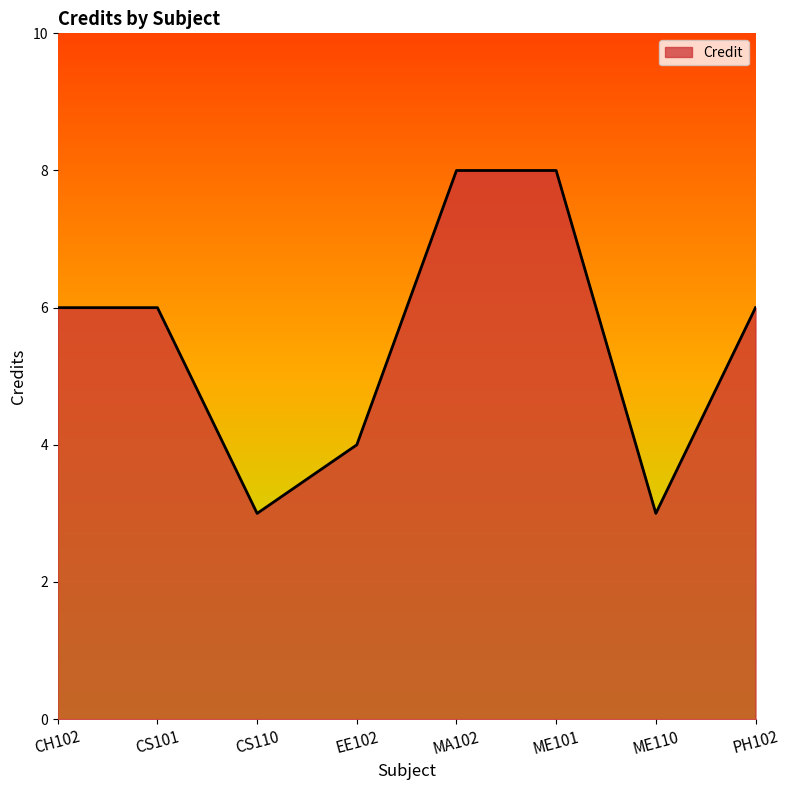

Reading left to right, transcribe all the data shown in this chart.

6	6	3	4	8	8	3	6